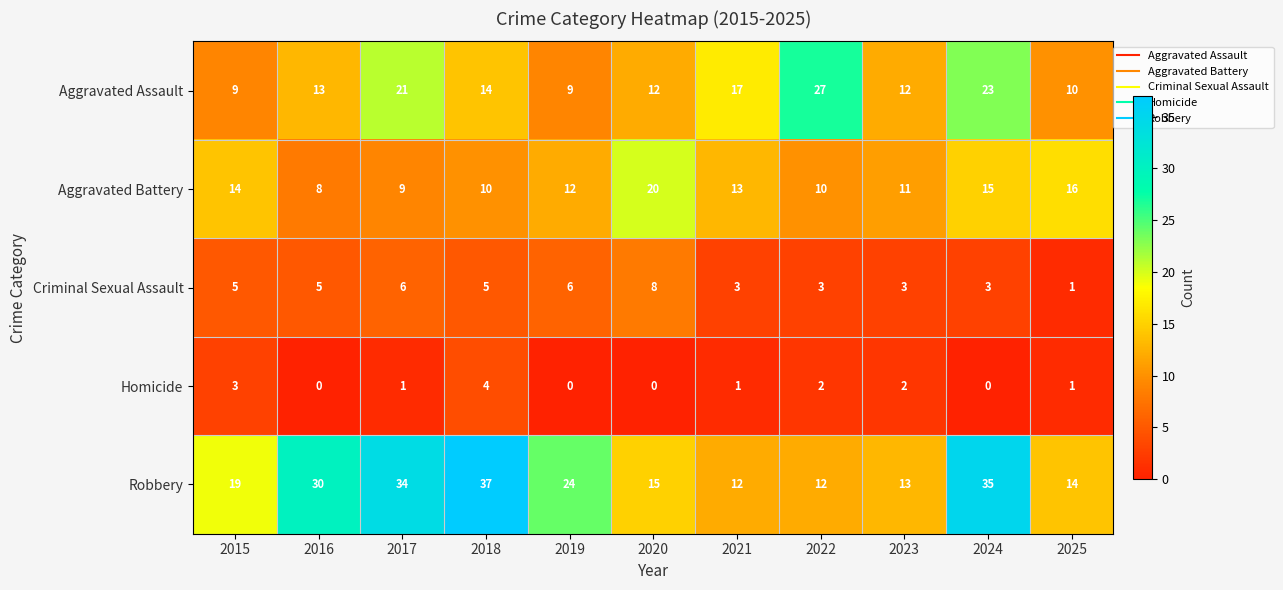

What is the difference between the second highest and second lowest values in the Robbery series?

23